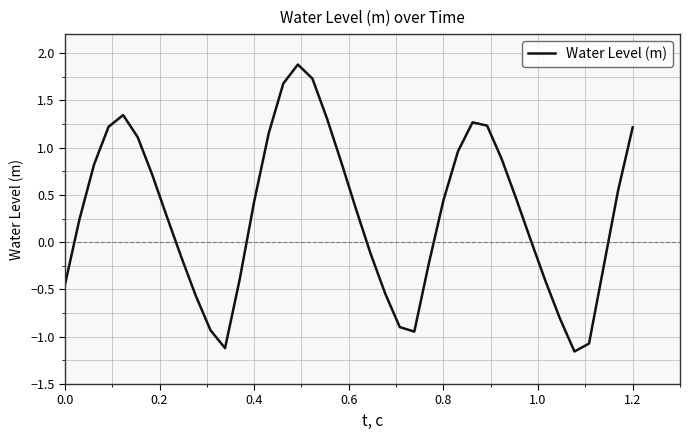

Is it true that the value at 0.4 is 0.4?

True